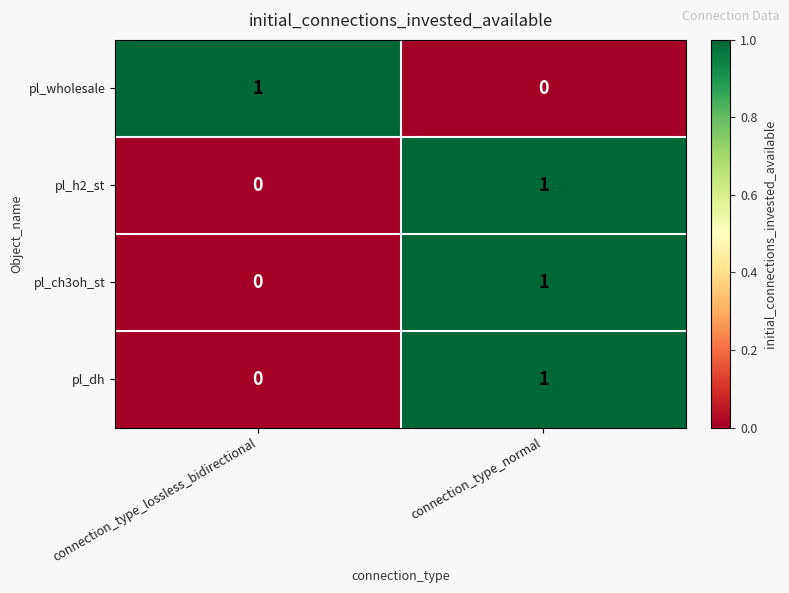

Reading left to right, transcribe all the data shown in this chart.

pl_wholesale: 1	0
pl_h2_st: 0	1
pl_ch3oh_st: 0	1
pl_dh: 0	1